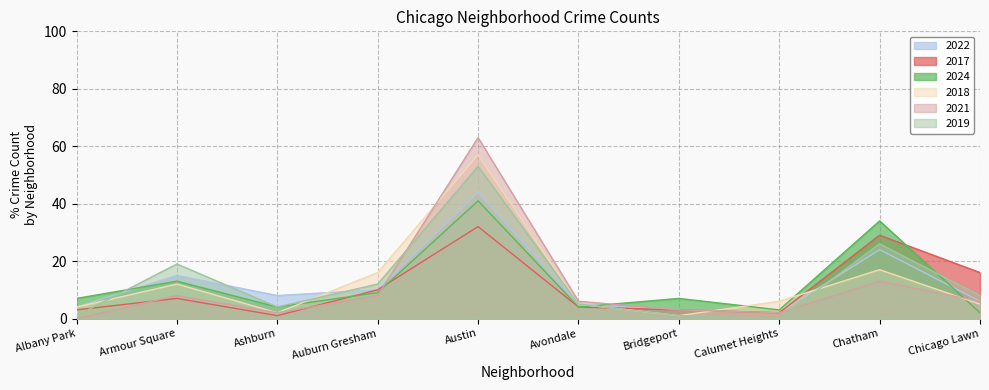

Reading left to right, list all the values displayed in this chart.

2022: 4	15	8	10	44	5	3	2	24	6
2017: 3	7	1	10	32	4	3	2	29	16
2024: 7	13	4	9	41	4	7	3	34	2
2018: 4	12	2	16	57	5	1	6	17	5
2021: 0	8	2	8	63	6	3	2	13	6
2019: 1	19	4	12	53	5	1	0	26	8